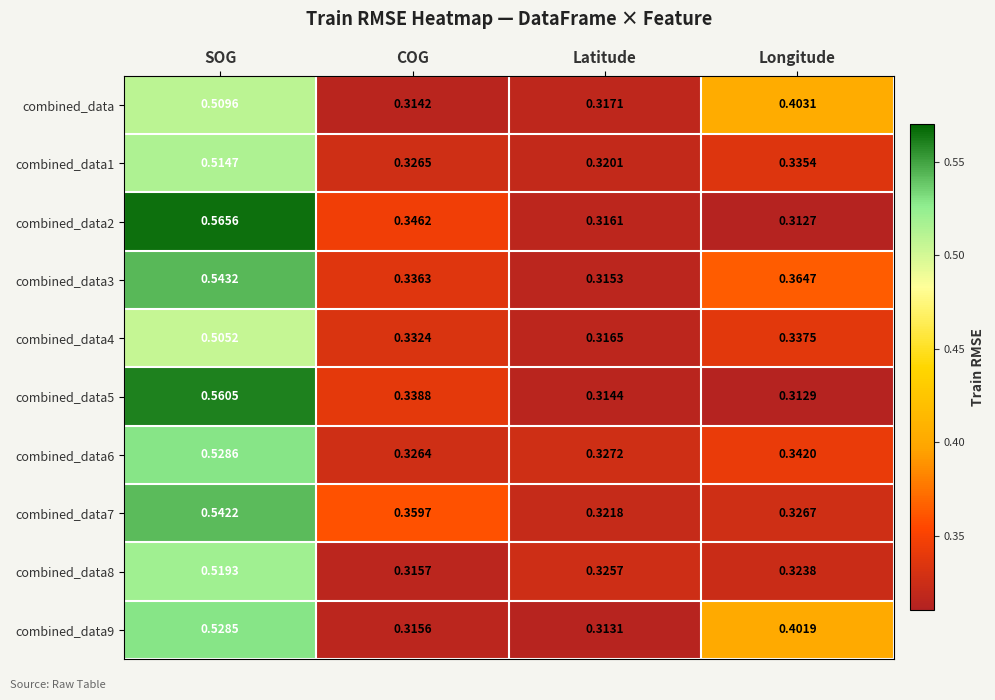

Which label corresponds to the smallest value in the chart?

Longitude